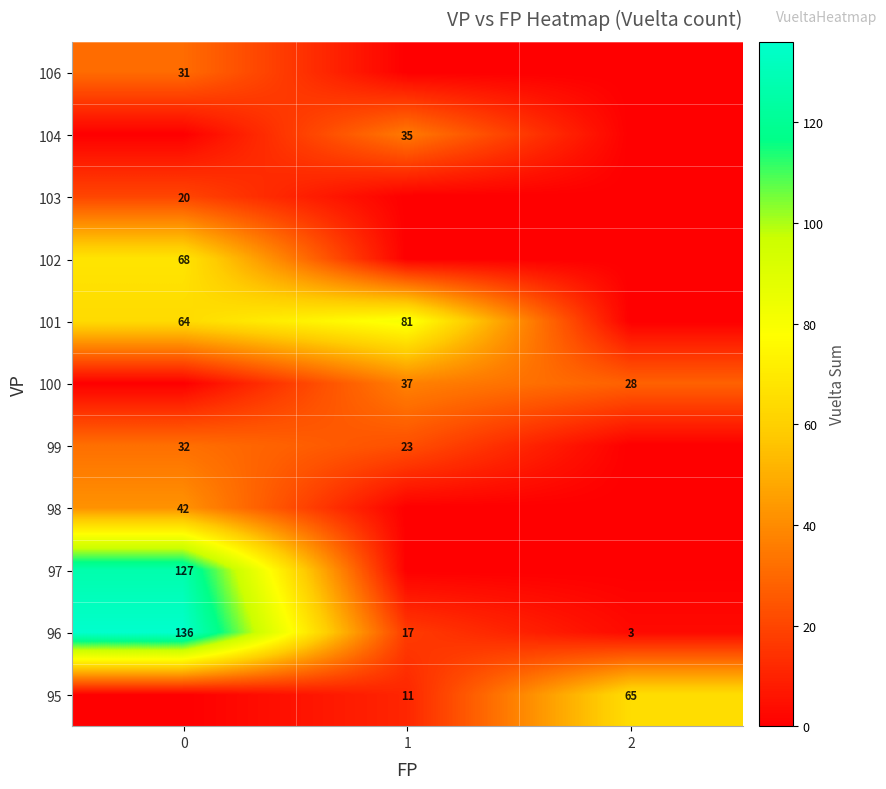

What is the total value across all series at 2?

96